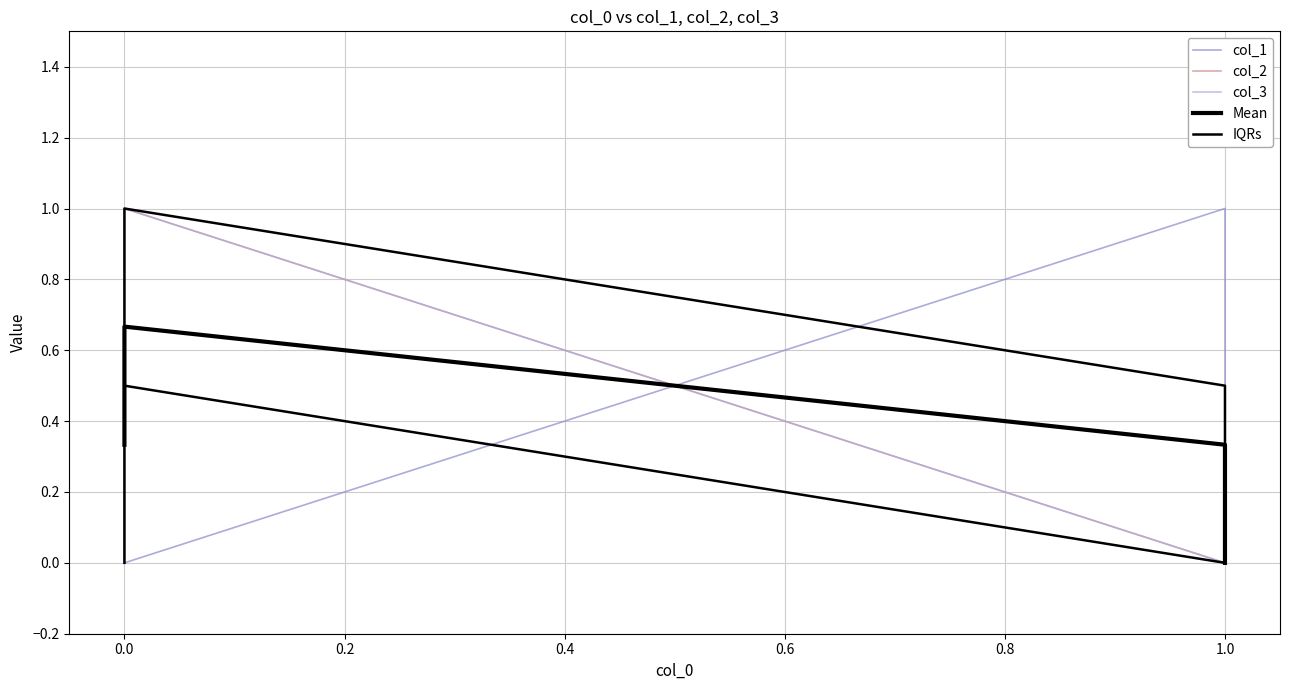

Does the chart have visible grid lines?

Yes